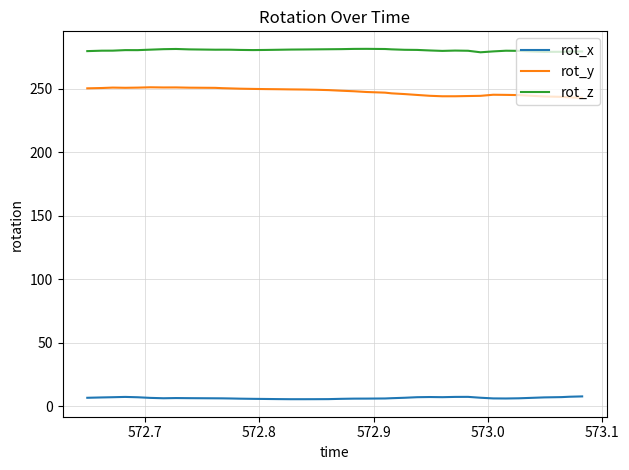

What is the maximum value for rot_x?

7.6